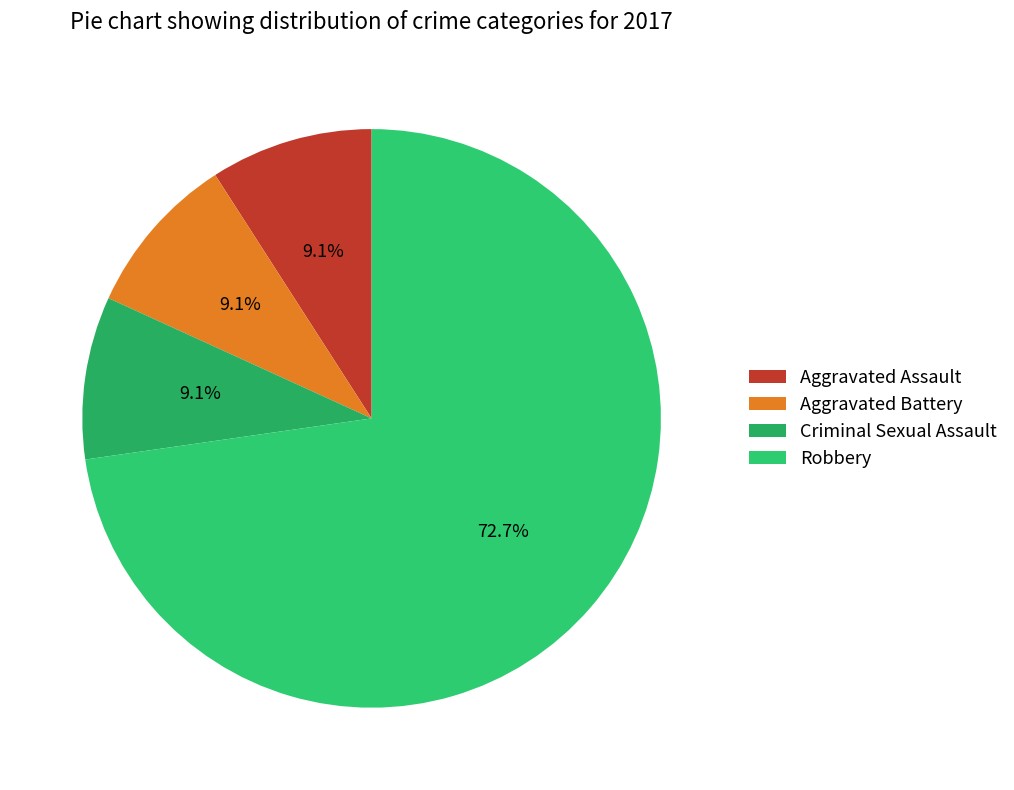

Which category has the smallest portion of the pie?

Aggravated Assault